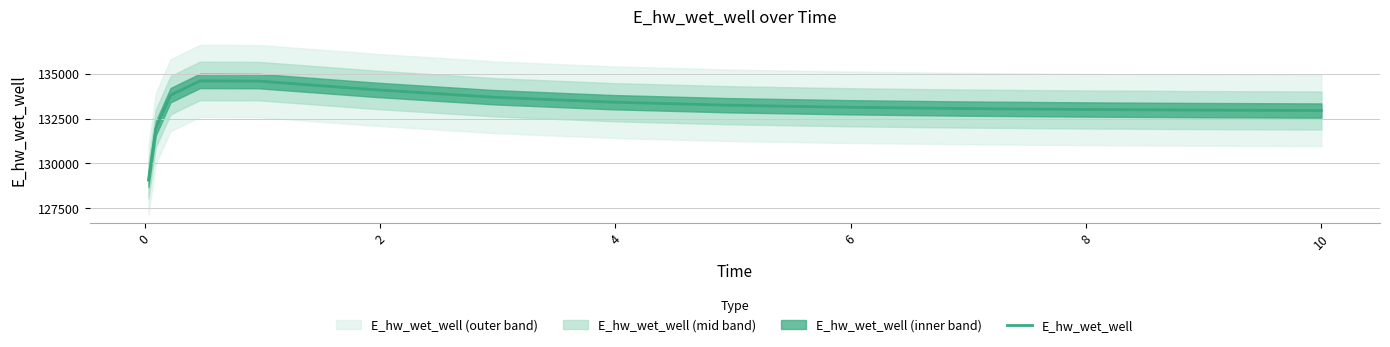

What is the smallest value displayed?

129063.2